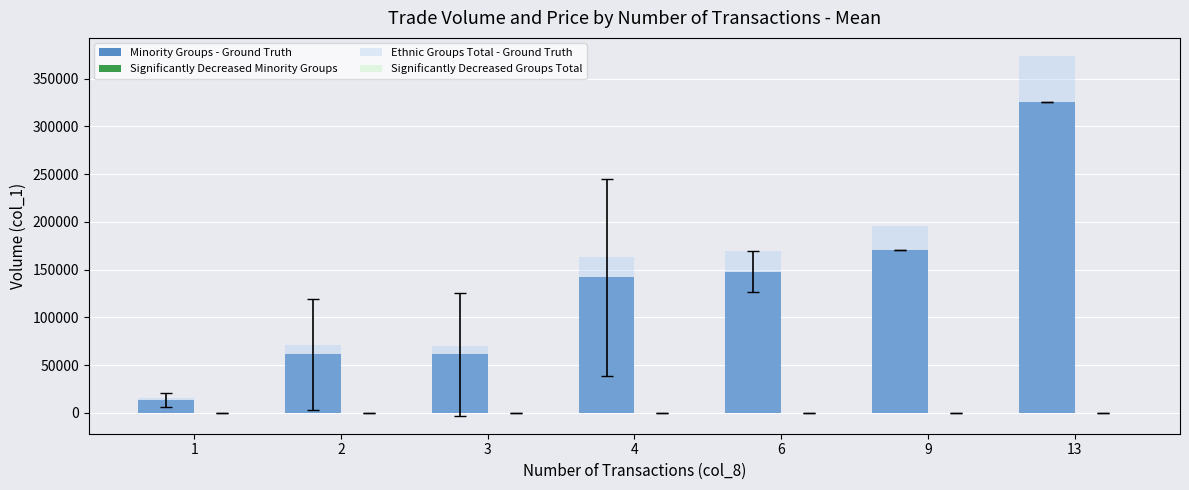

Between 3 and 6, which series saw the biggest shift?

Ethnic Groups Total - Ground Truth